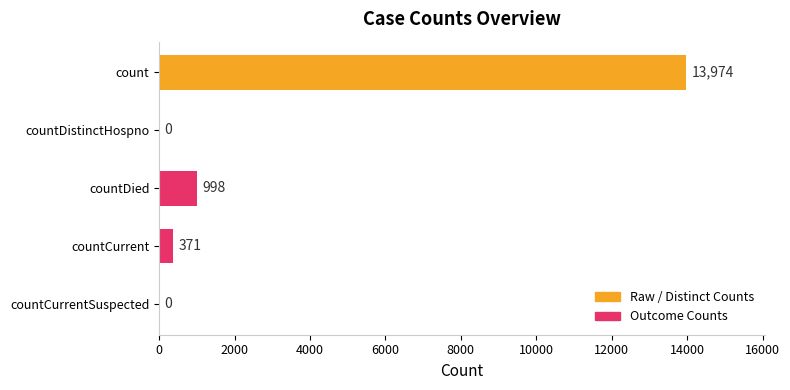

The chart shows a value of -6759 at countDistinctHospno. True or false?

False